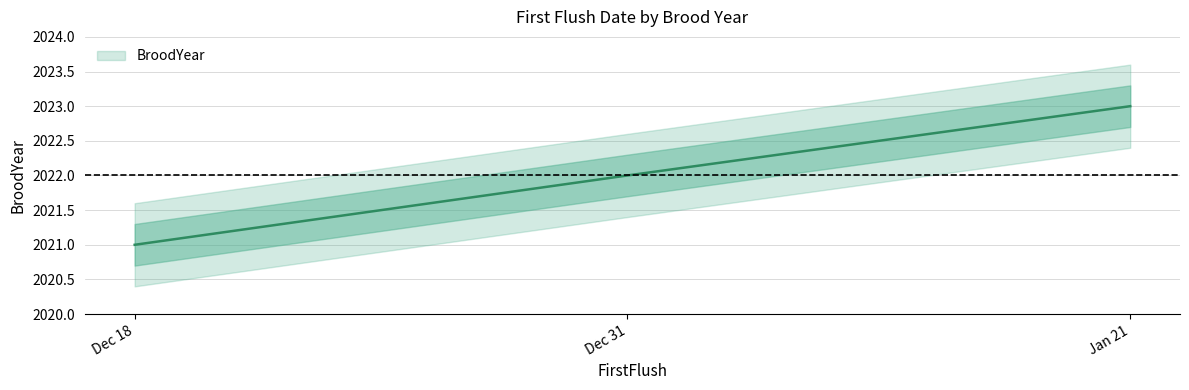

What is the label of the 1st point from the right?

Jan 21